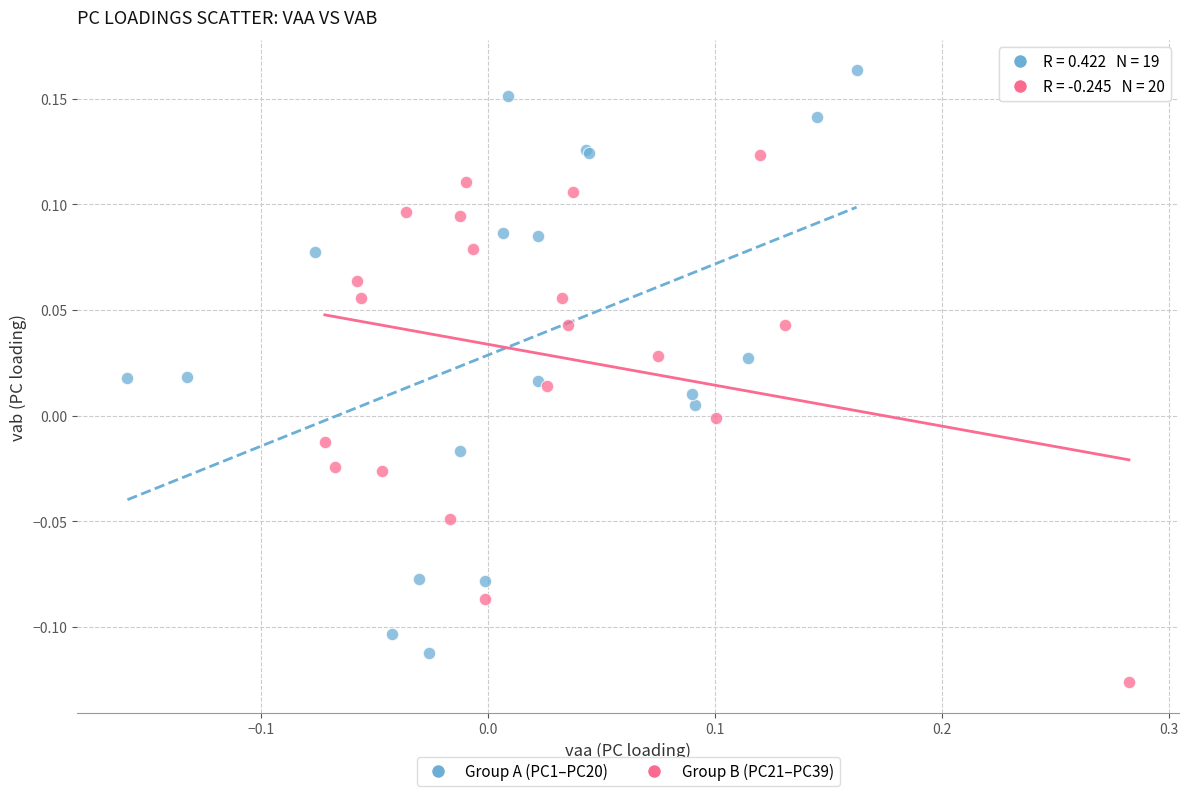

Which series has the widest spread of Y values?

Group A (PC1–PC20)